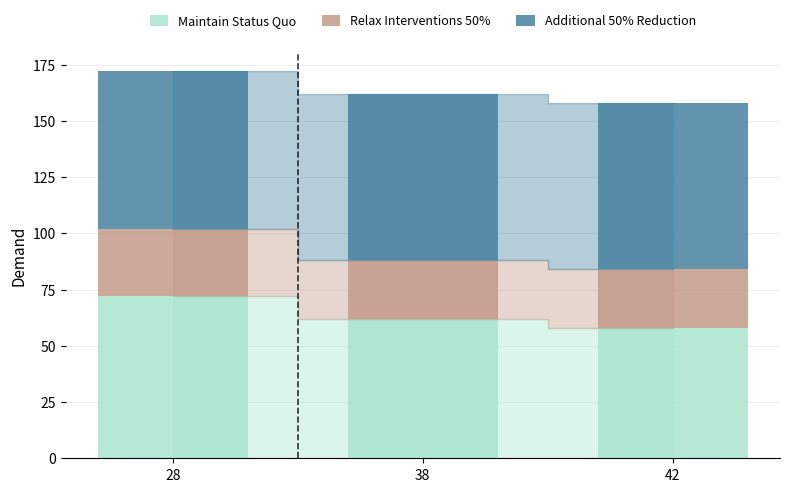

What is the highest value of the Maintain Status Quo series?

72